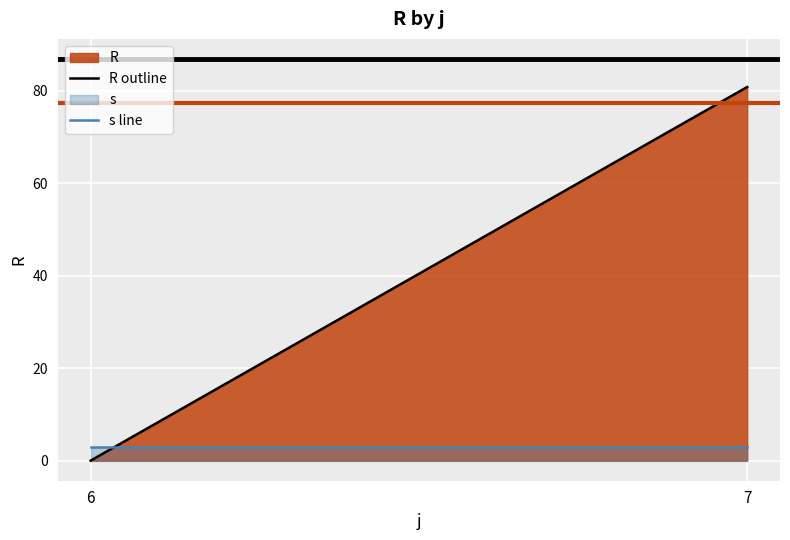

Which series changed the most between 6 and 7?

R